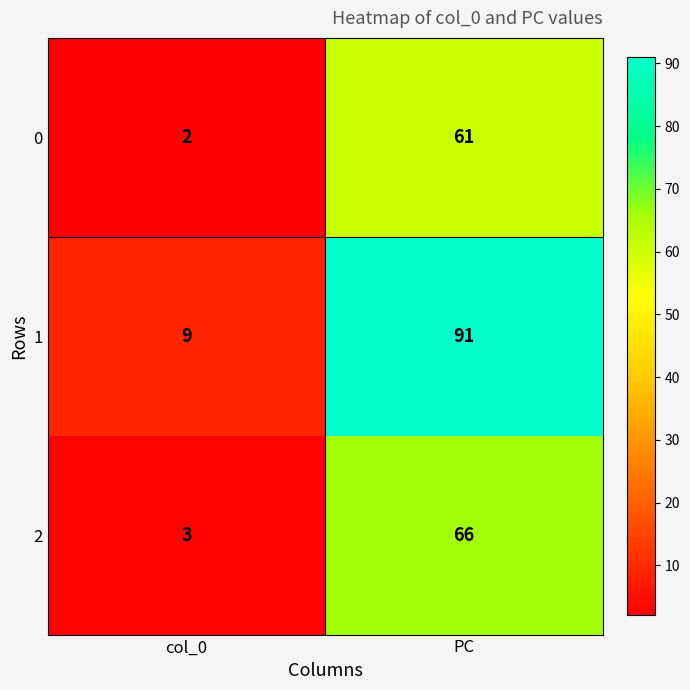

Reading right to left, what are all the values shown in this chart?

0: 61	2
1: 91	9
2: 66	3